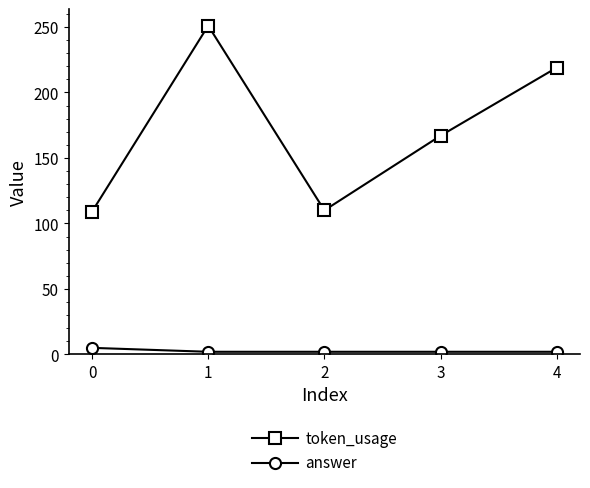

Rank the series by their average value, from highest to lowest.

token_usage, answer